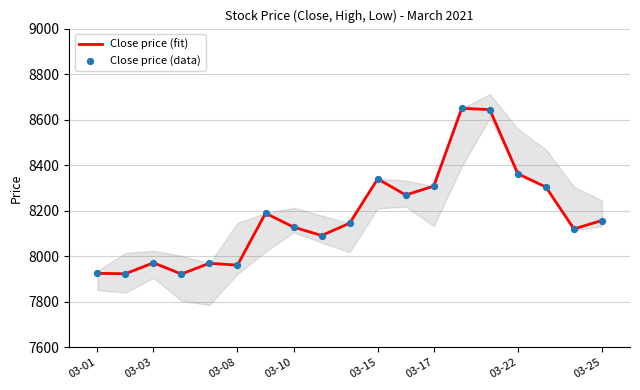

Which series has the widest spread of Y values?

Close price (fit)